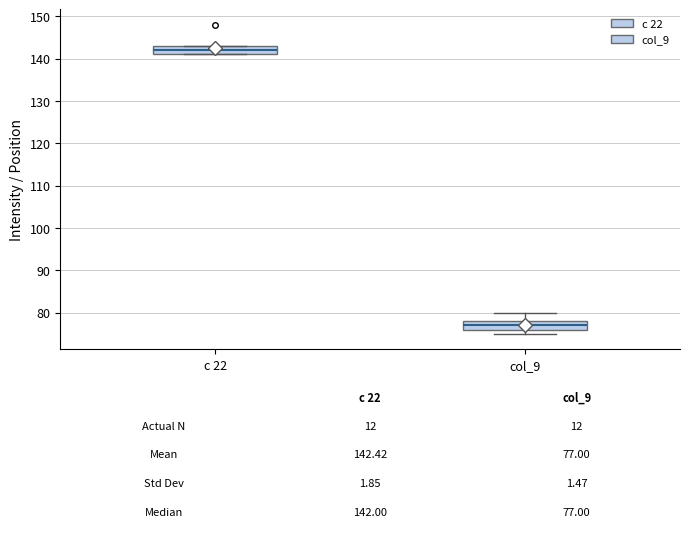

Which box has the lowest median line?

col_9